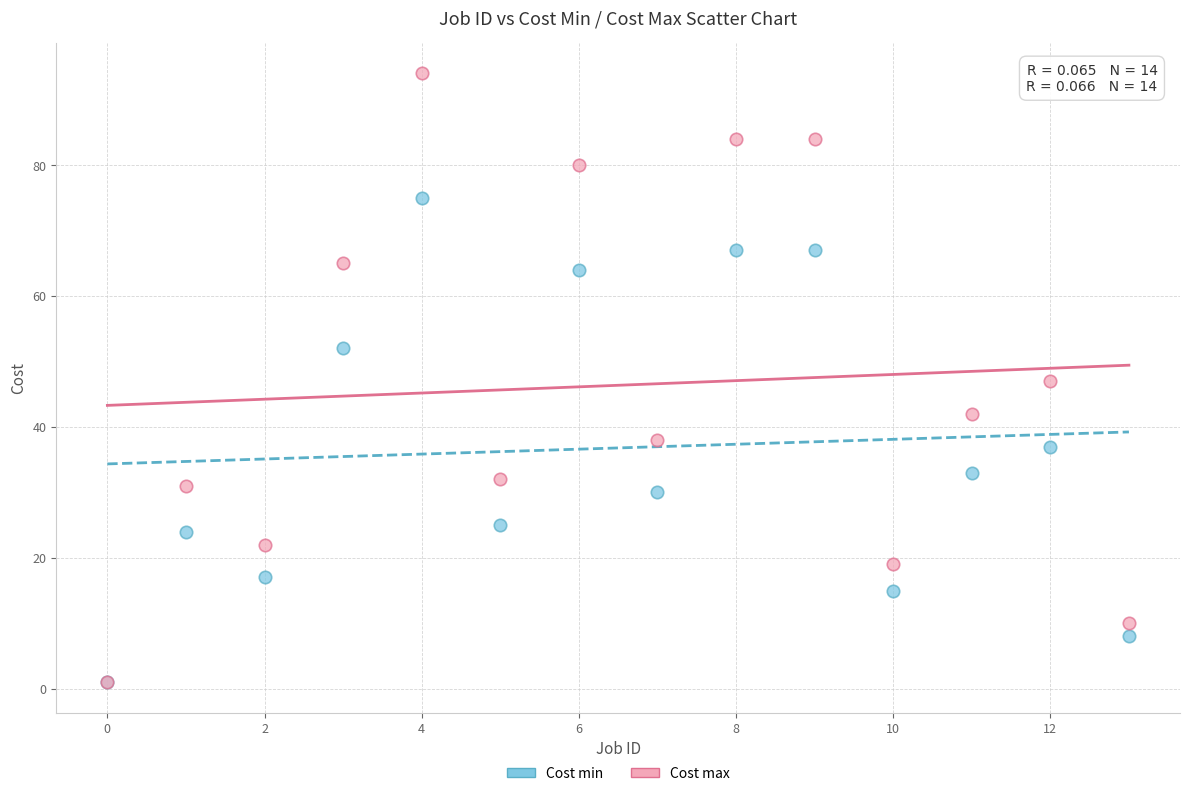

Which series reaches the maximum Y coordinate?

Cost max